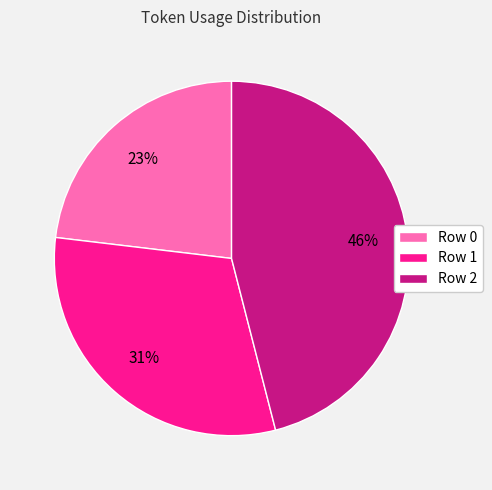

To the nearest percent, what percentage of the pie is Row 0?

23%